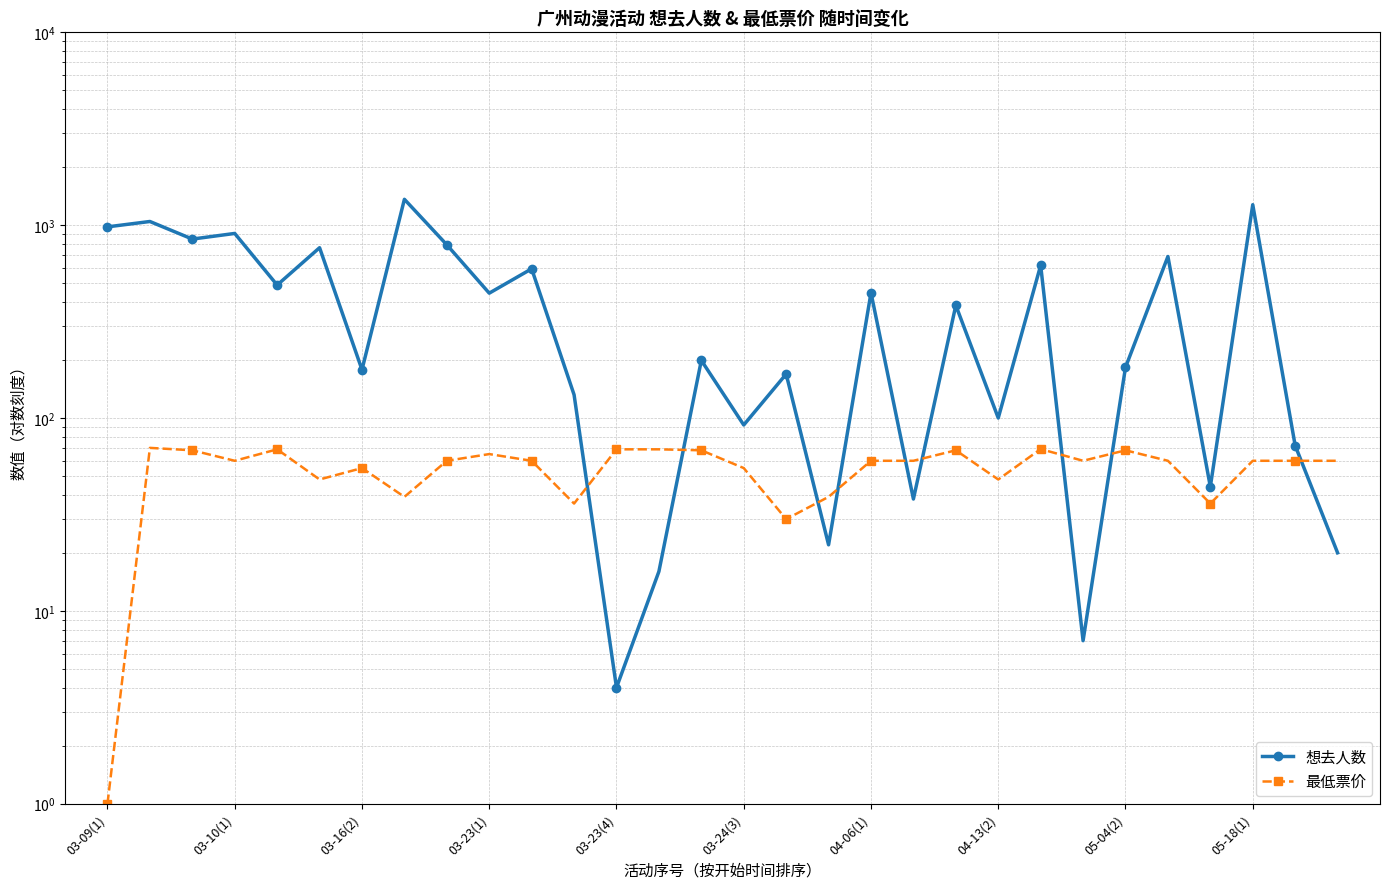

What is the label of the 24th point from the left?

23